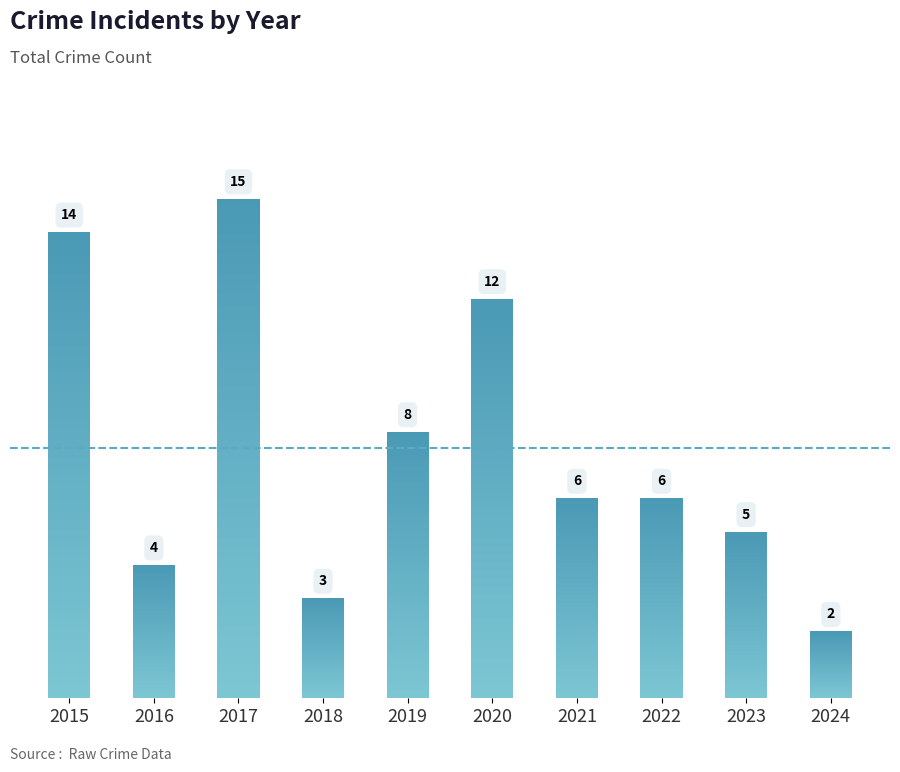

Where is the data nearest to the value 8?

2019